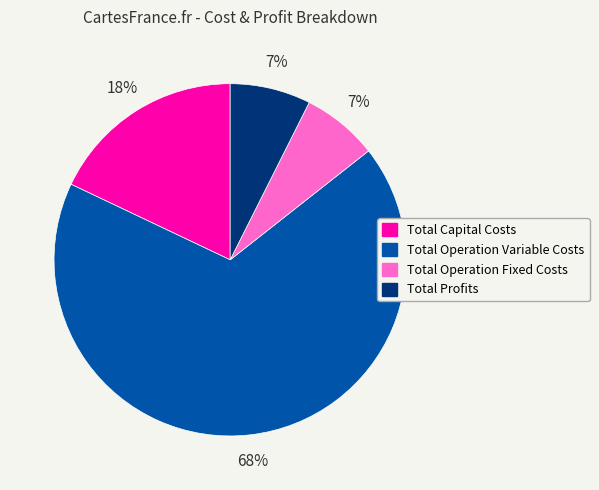

Combined, do Total Operation Fixed Costs and Total Profits account for over 50%?

No